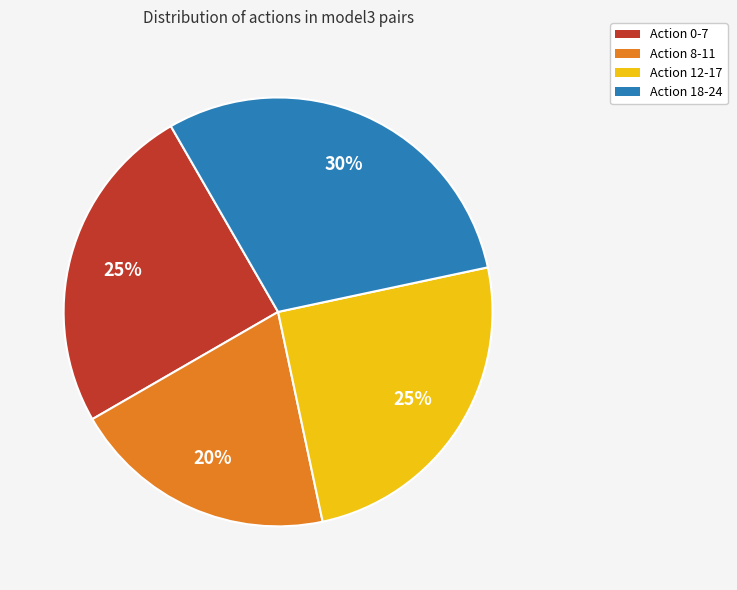

The Action 18-24 slice represents 30% of the pie. True or false?

True